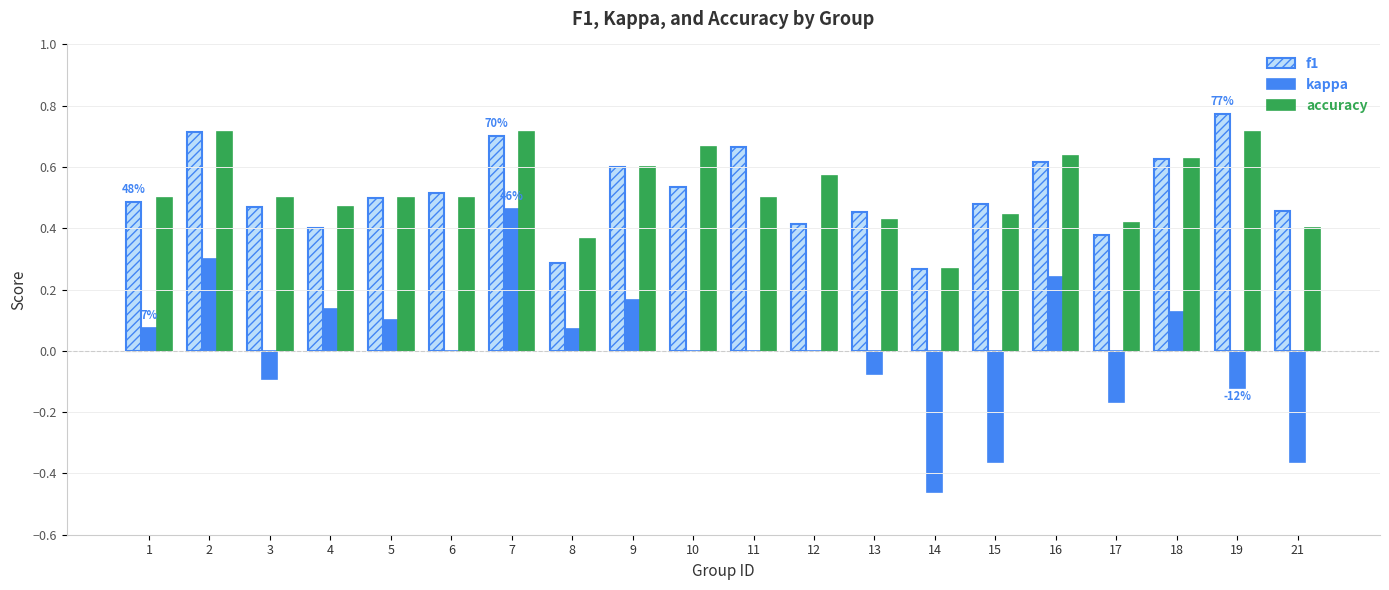

Is it true that f1 equals 0.5 at 5?

True